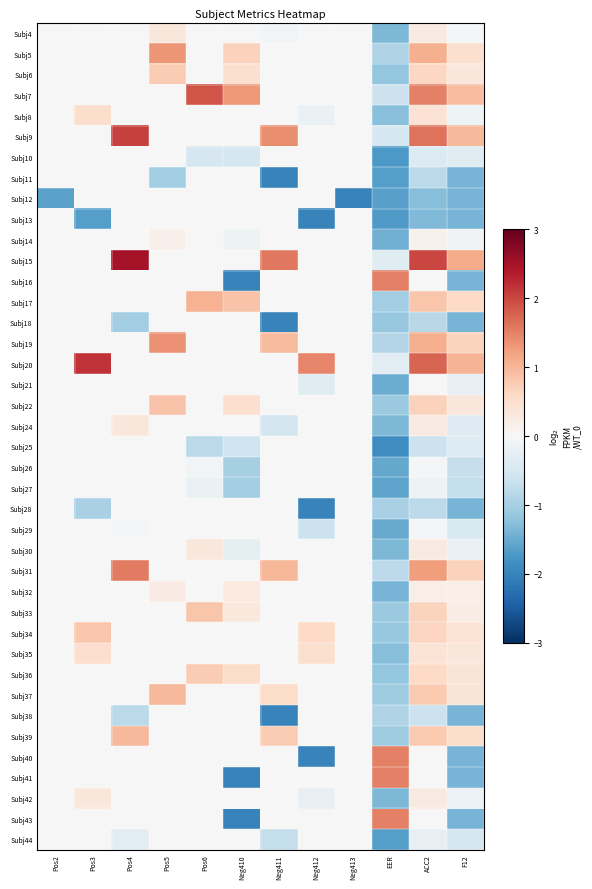

At which category is the sum across all series the highest?

ACC2